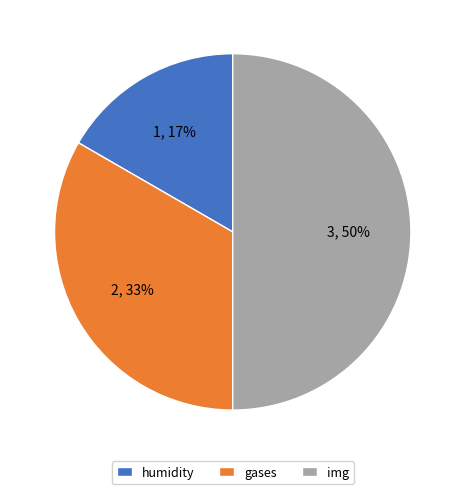

Count the number of slices in the pie.

3